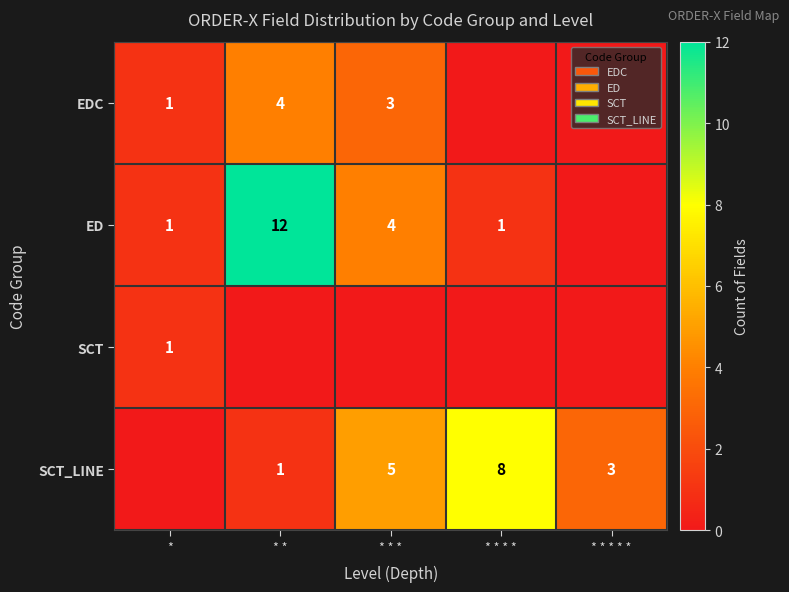

At how many categories does at least one series exceed 11?

1